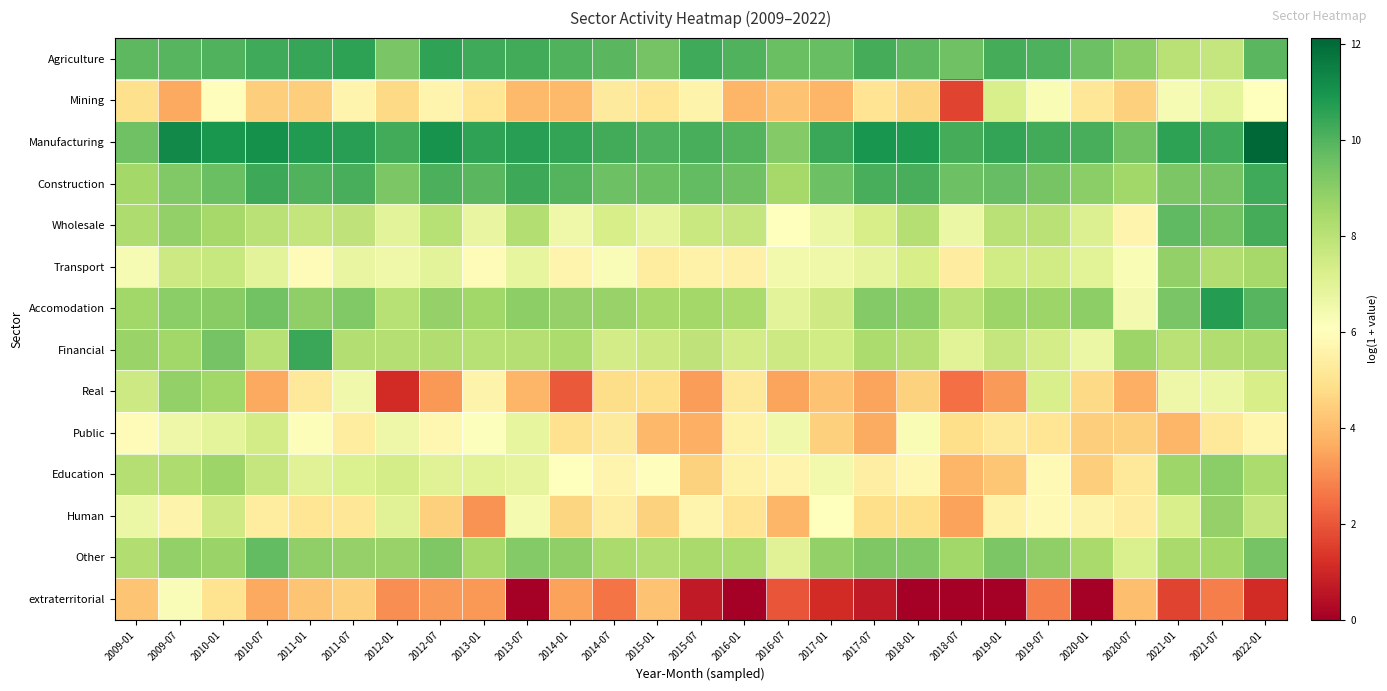

Which series has the largest range (max minus min)?

Real